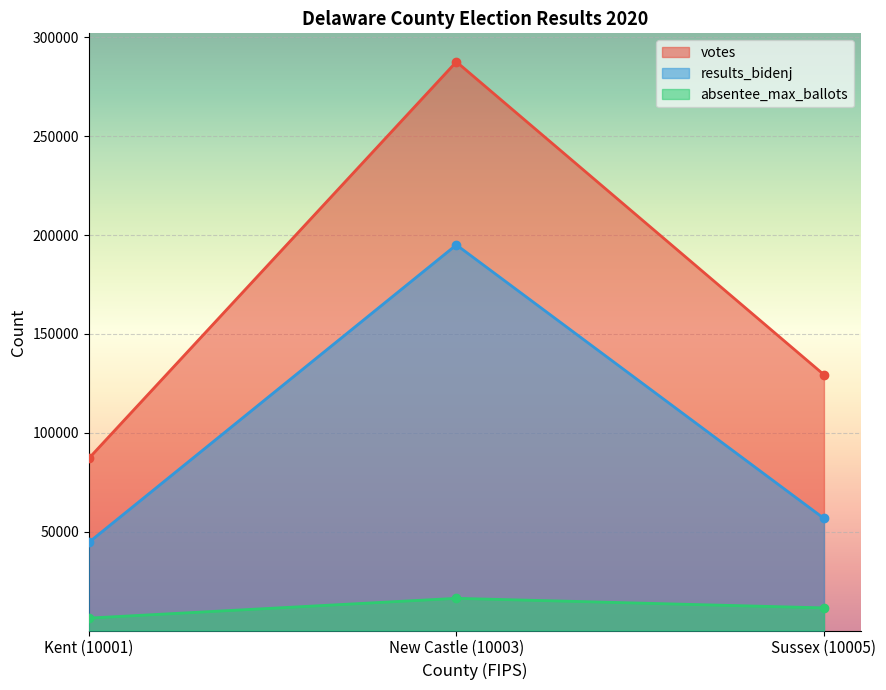

What is the difference between the votes values at Sussex (10005) and Kent (10001)?

42327